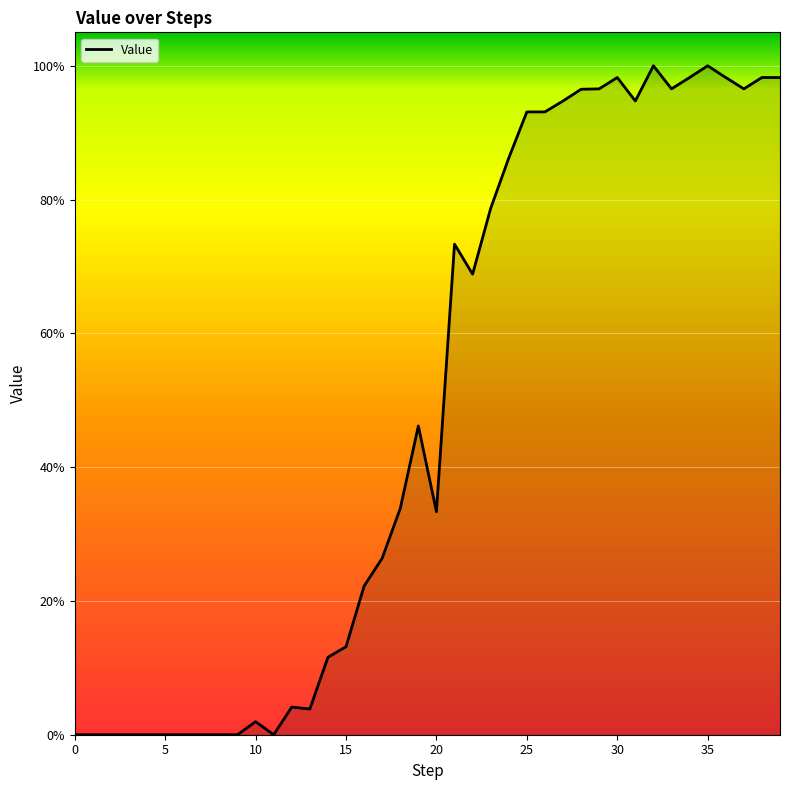

Is this an area chart (filled region under the line)?

Yes